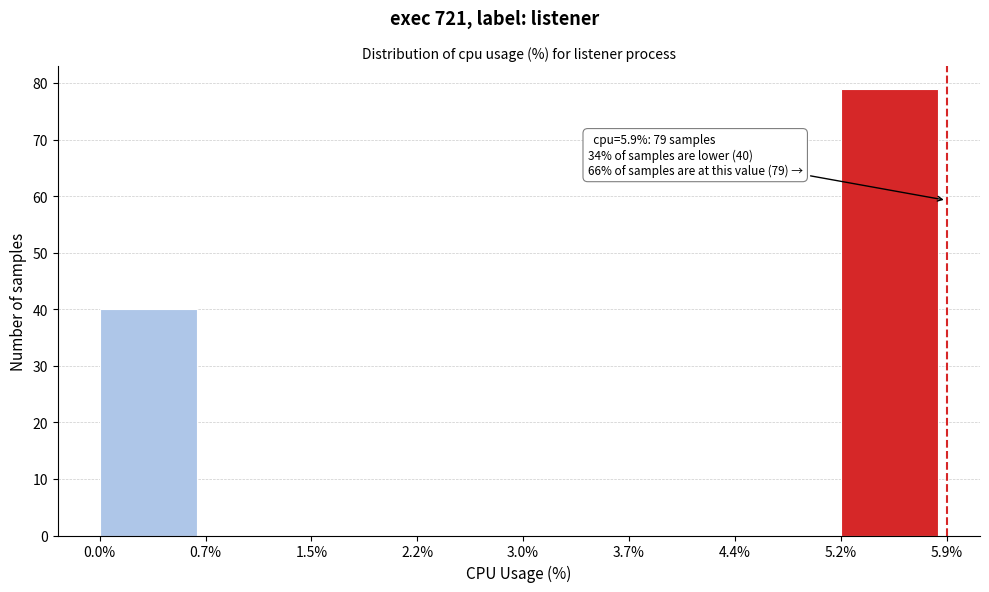

Over which range of the x-axis is the bar tallest?

5.2% to 5.9%